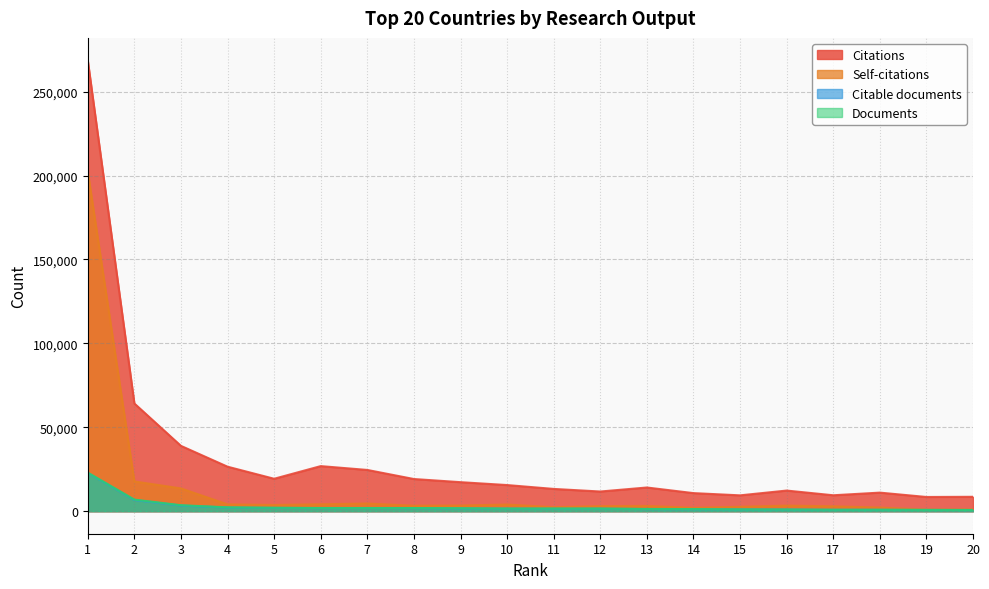

How many data points in Documents are less than 1560?

9